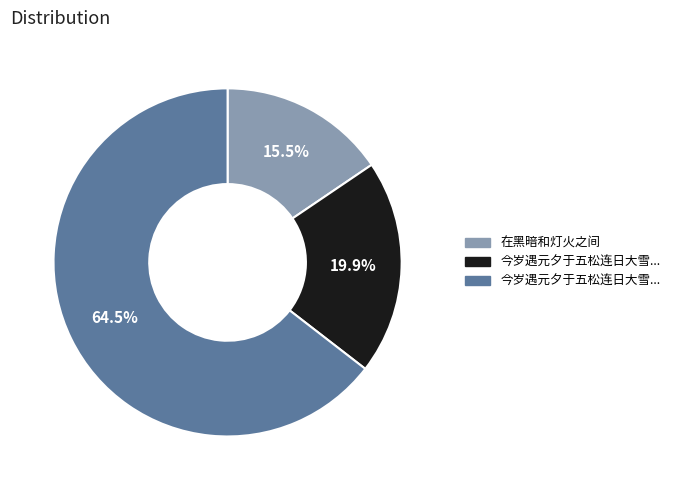

To the nearest percent, what is the average slice percentage?

33%